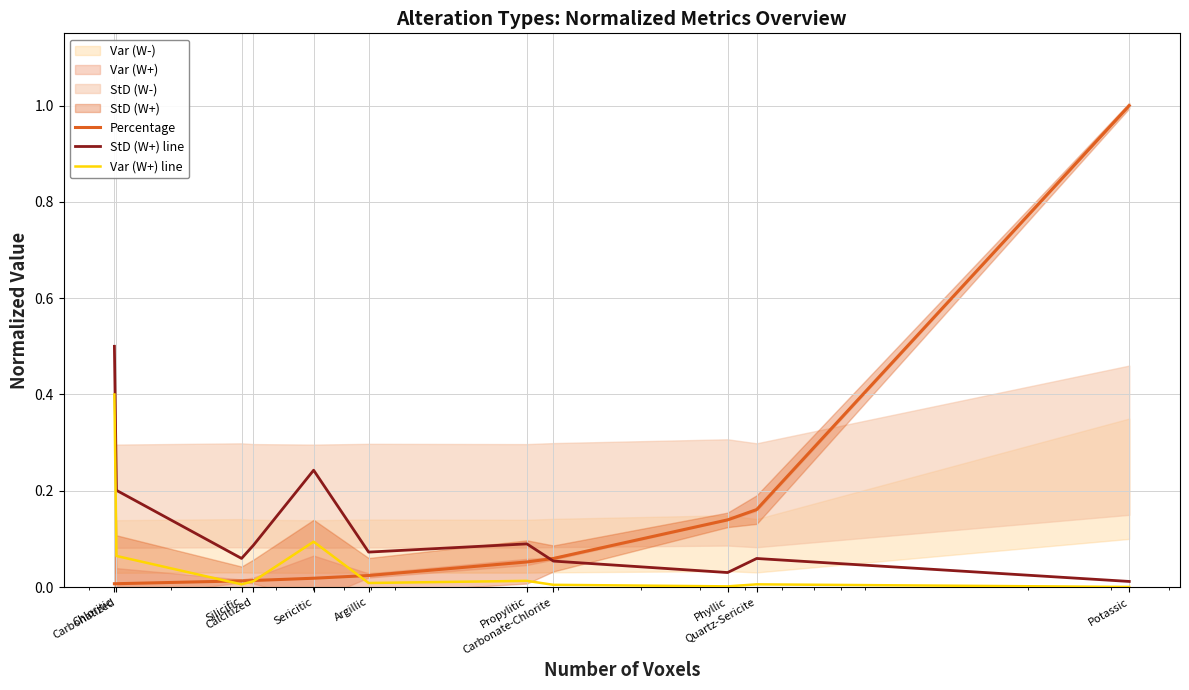

The value of Percentage at Calcitized is 0.0. True or false?

True